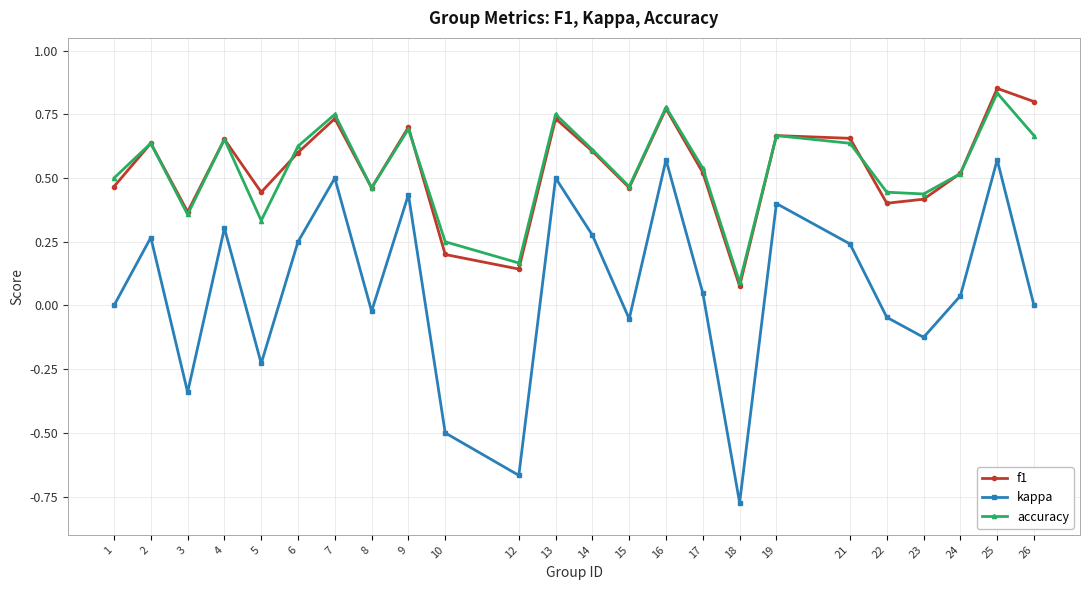

Is it true that f1 equals 0.7 at 1?

False